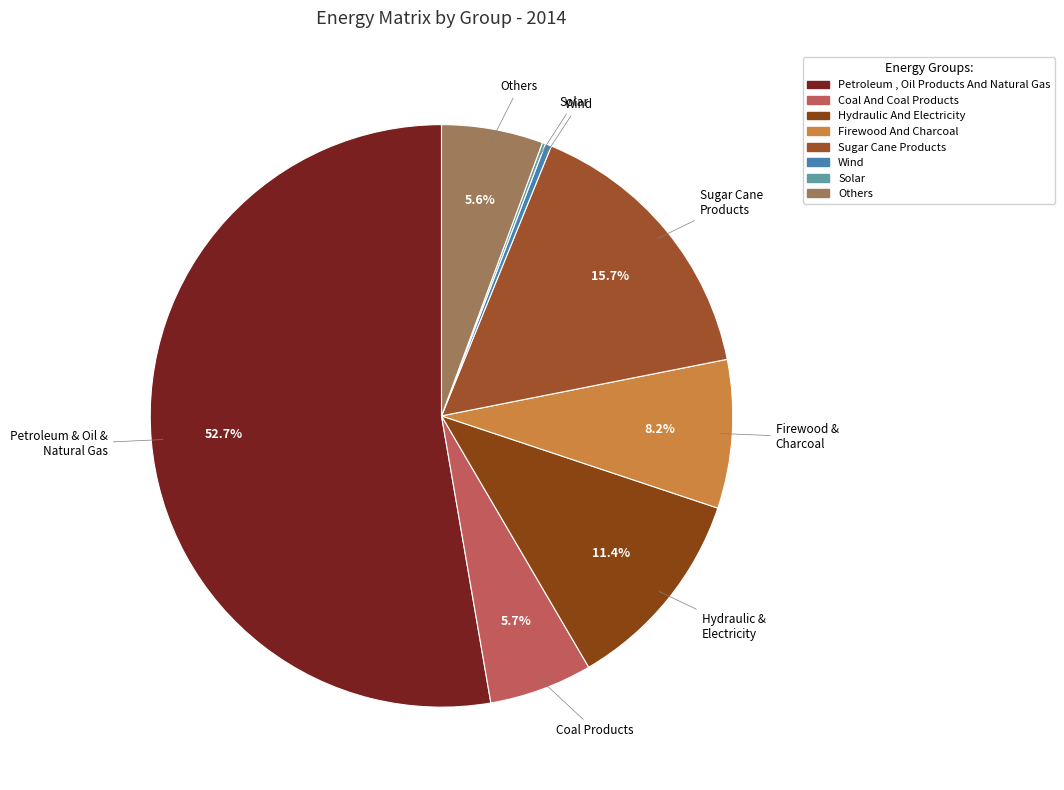

Is it true that Coal And Coal Products is 14% of the pie?

False